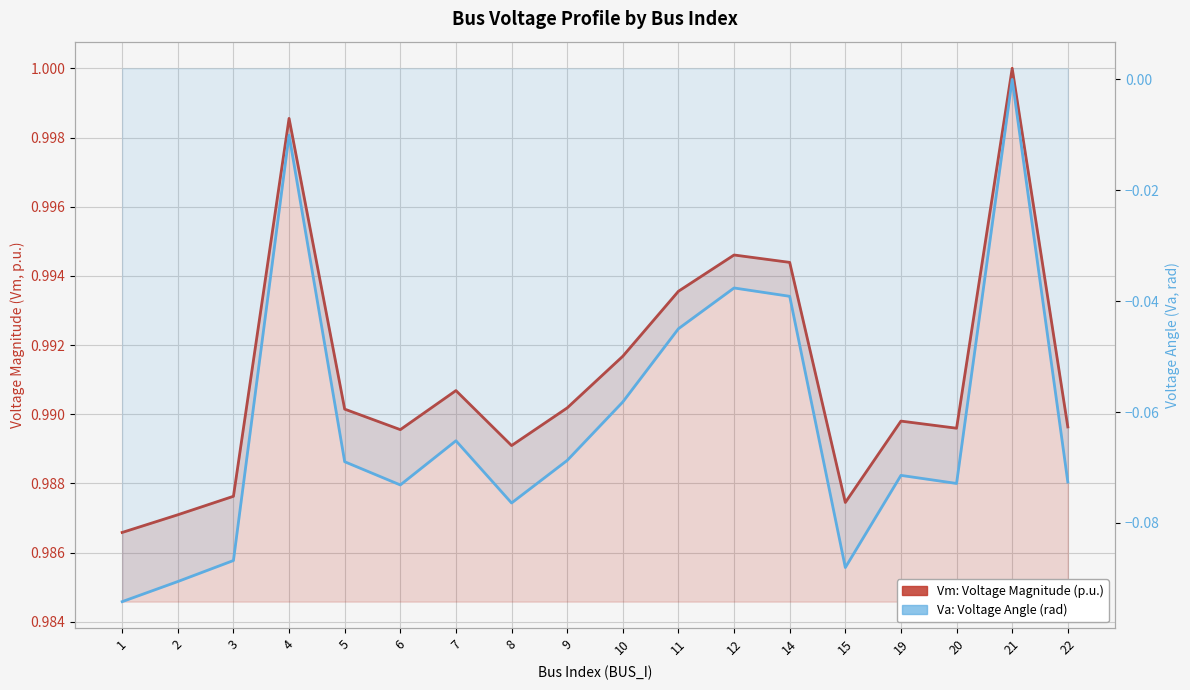

Reading left to right, transcribe all the data shown in this chart.

Vm: Voltage Magnitude (p.u.): 1=1.0	2=1.0	3=1.0	4=1.0	5=1.0	6=1.0	7=1.0	8=1.0	9=1.0	10=1.0	11=1.0	12=1.0	14=1.0	15=1.0	19=1.0	20=1.0	21=1.0	22=1.0
Va: Voltage Angle (rad): 1=-0.1	2=-0.1	3=-0.1	4=-0.0	5=-0.1	6=-0.1	7=-0.1	8=-0.1	9=-0.1	10=-0.1	11=-0.0	12=-0.0	14=-0.0	15=-0.1	19=-0.1	20=-0.1	21=0.0	22=-0.1